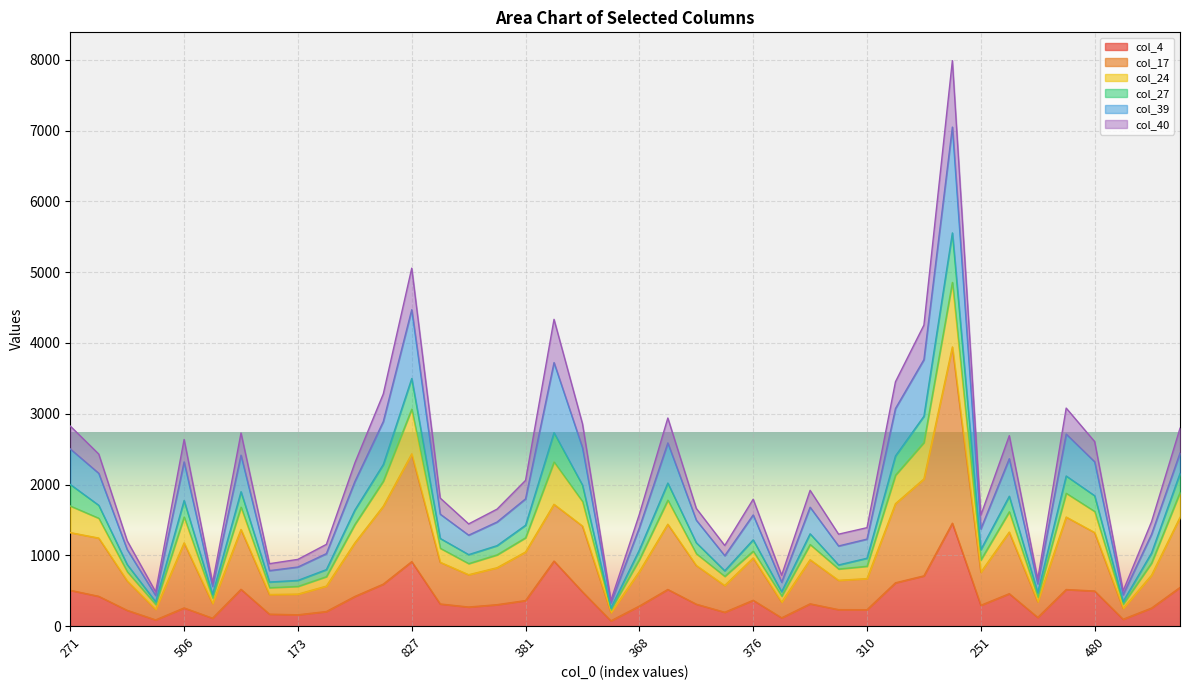

True or false: col_4 and col_27 intersect in this chart.

False